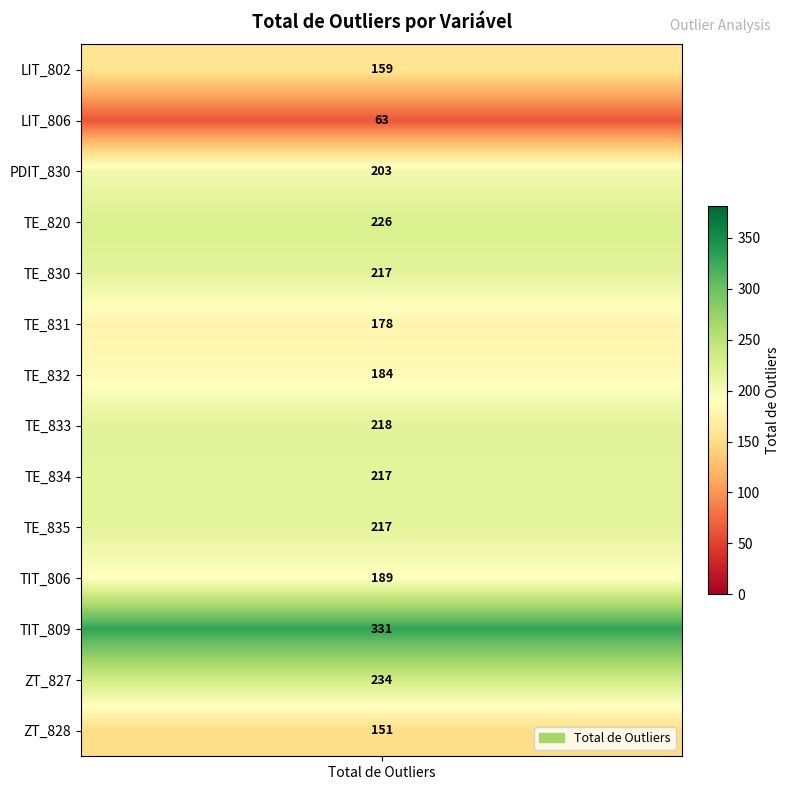

What is the change in value from 1 to 2?

+140